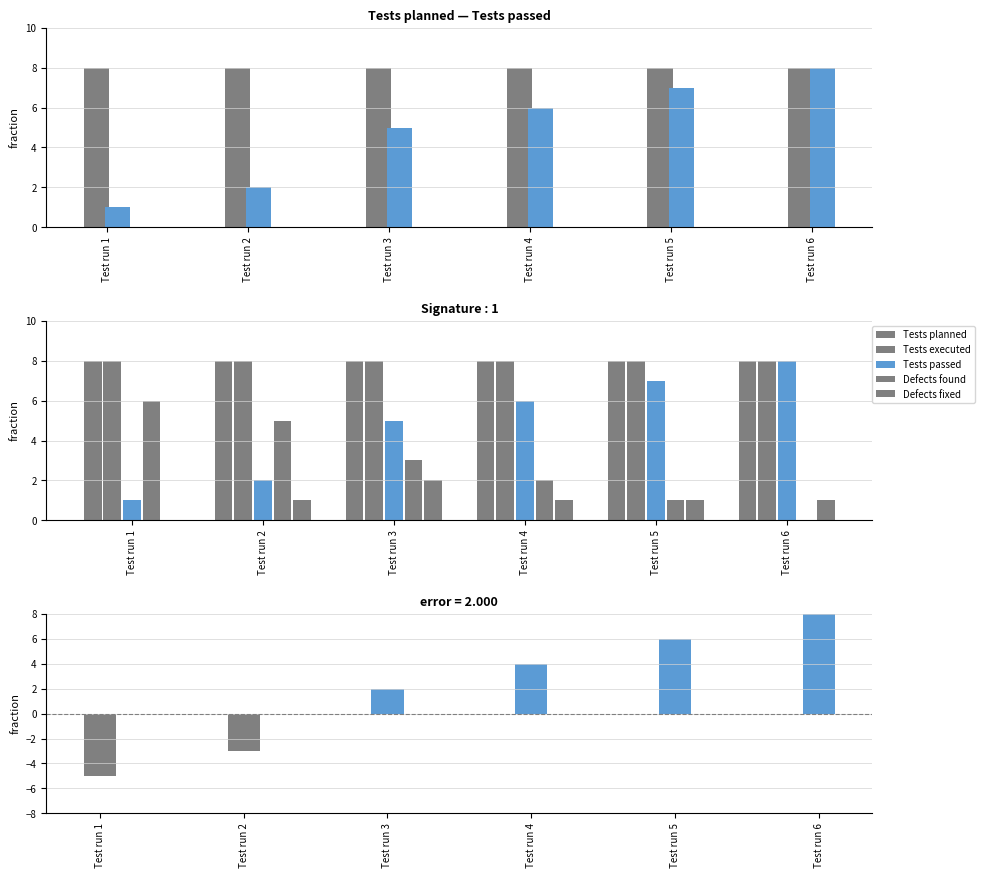

What is the difference between the Tests passed - Defects found values at Test run 6 and Test run 4?

4